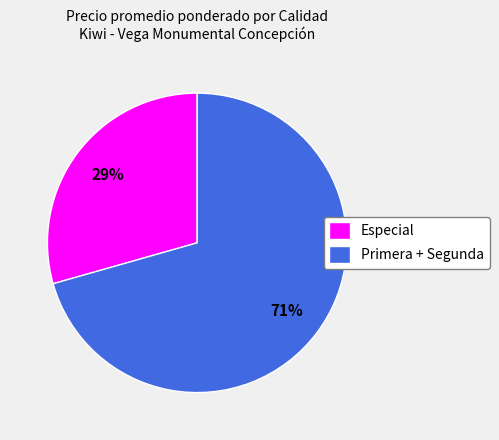

To the nearest percent, what is the average slice percentage?

50%